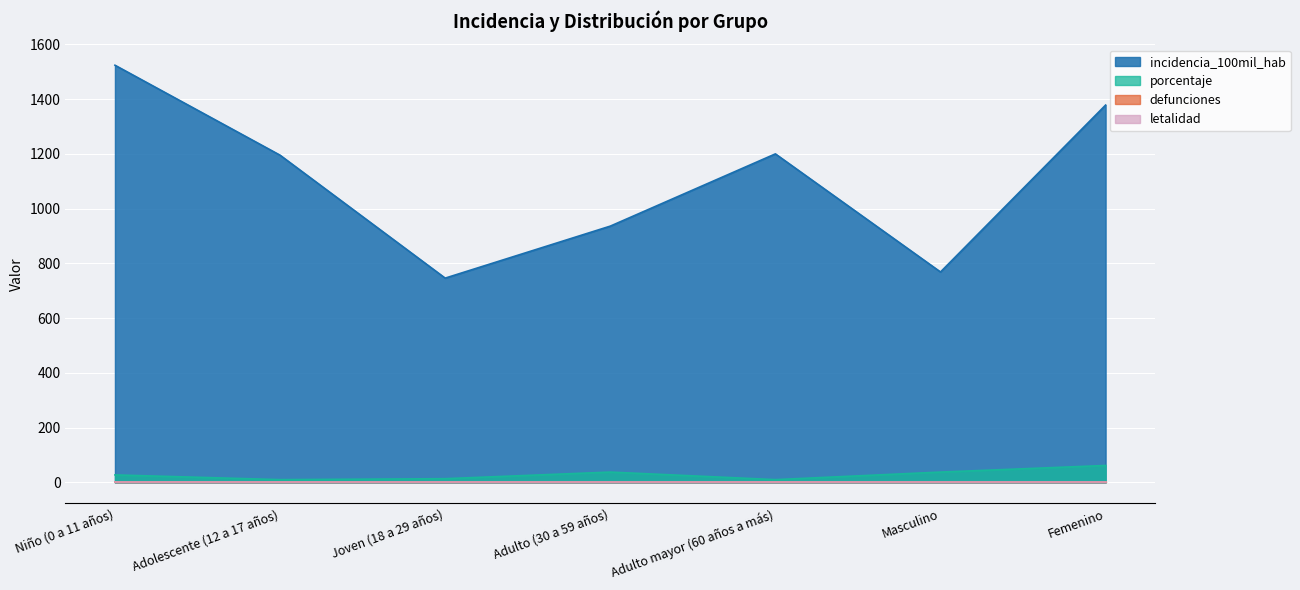

What is the label of the 7th point from the left?

Femenino